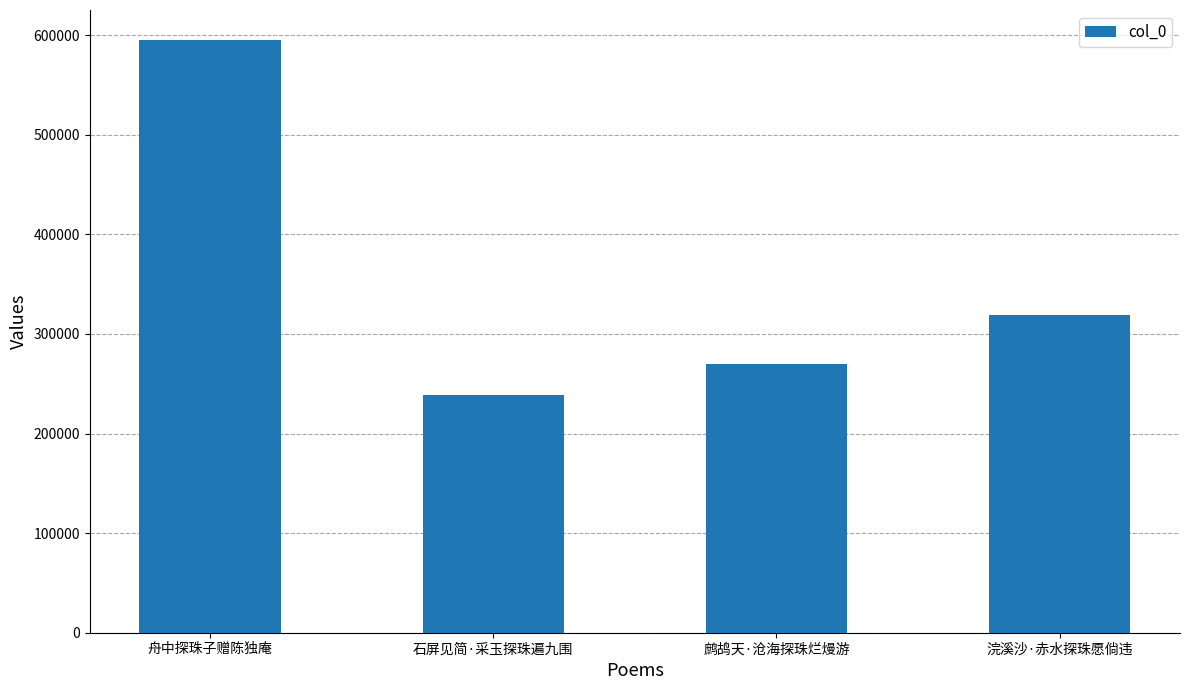

The value at 浣溪沙·赤水探珠愿倘违 is 319358. True or false?

True